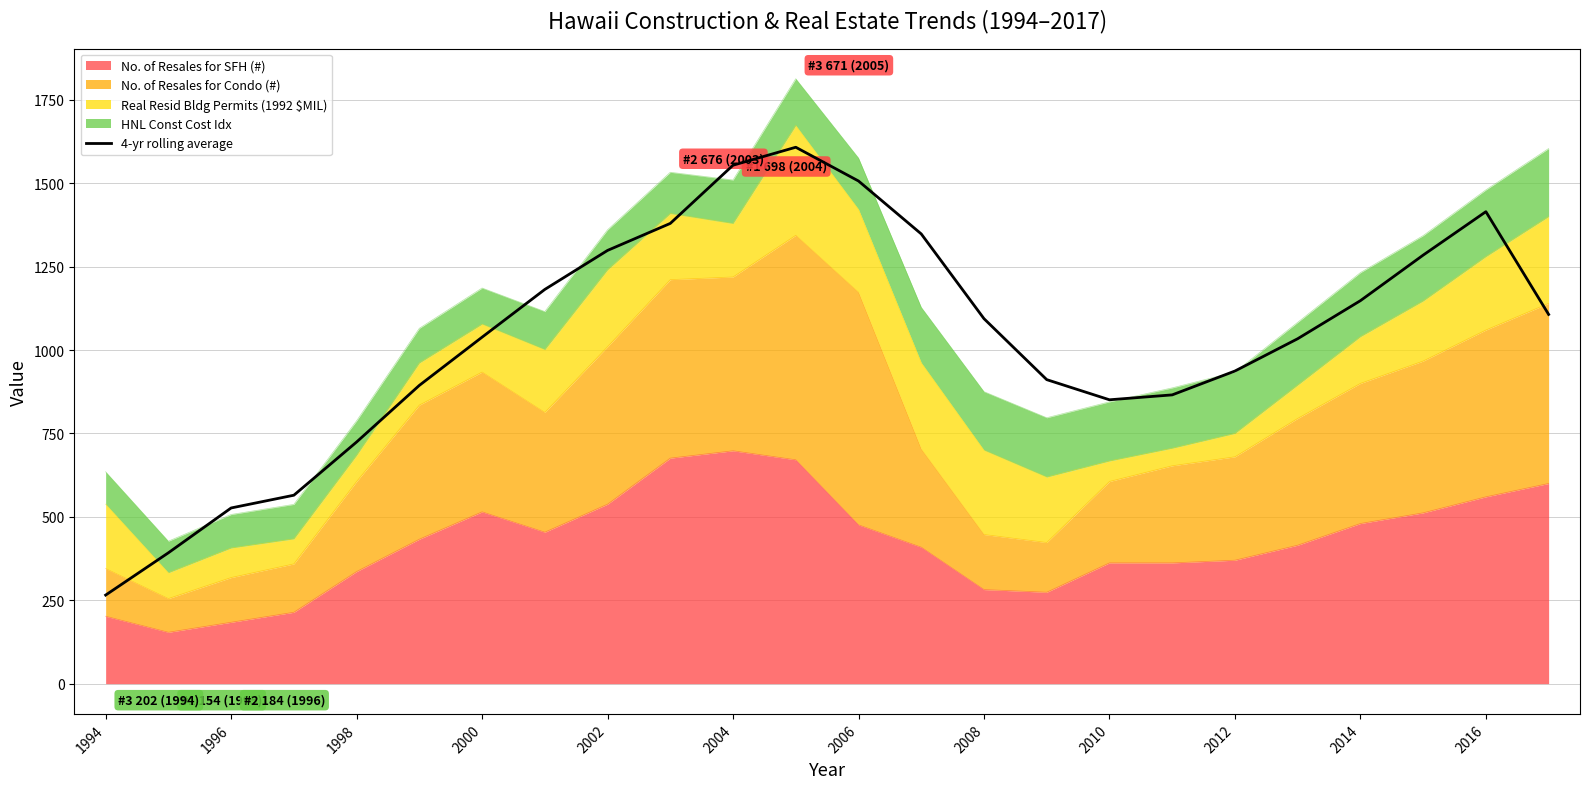

True or false: the data shows 1094.0 at 14.

True